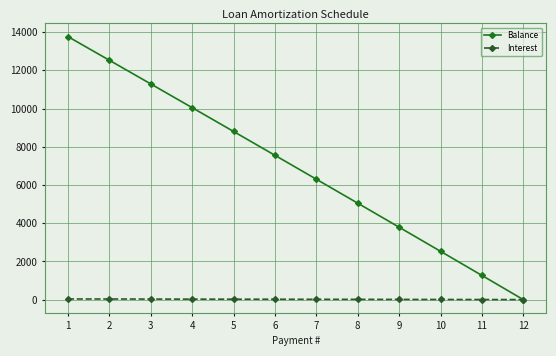

How many values in the Interest series are below 21?

6